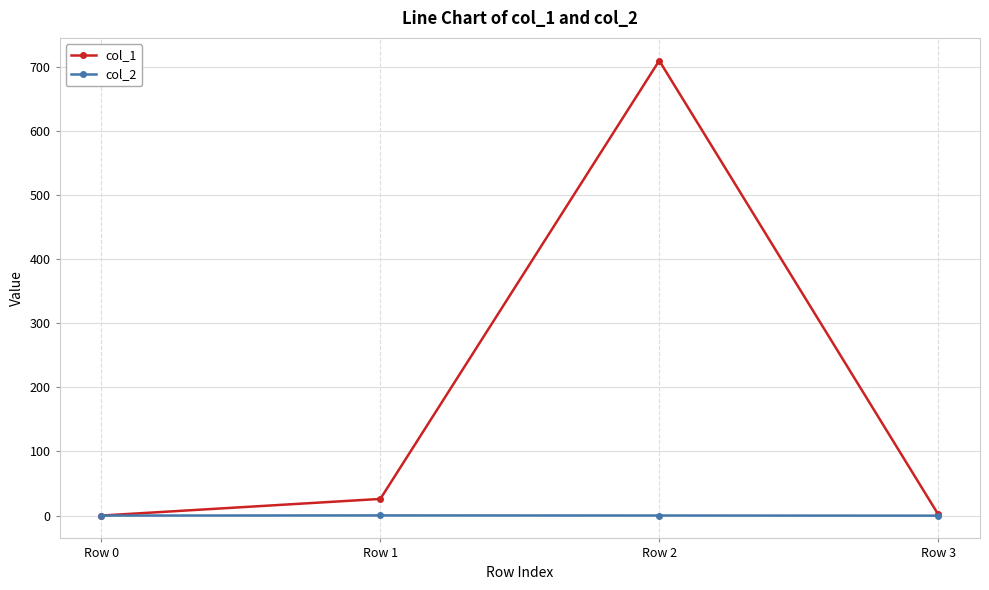

Is it true that col_1 equals 187.4 at Row 2?

False